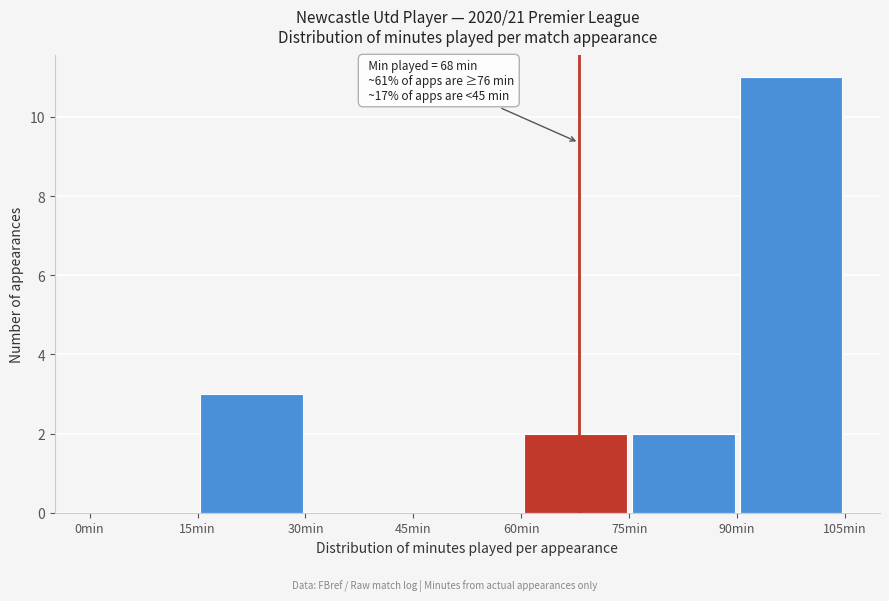

Over which range of the x-axis is the bar tallest?

90 to 105